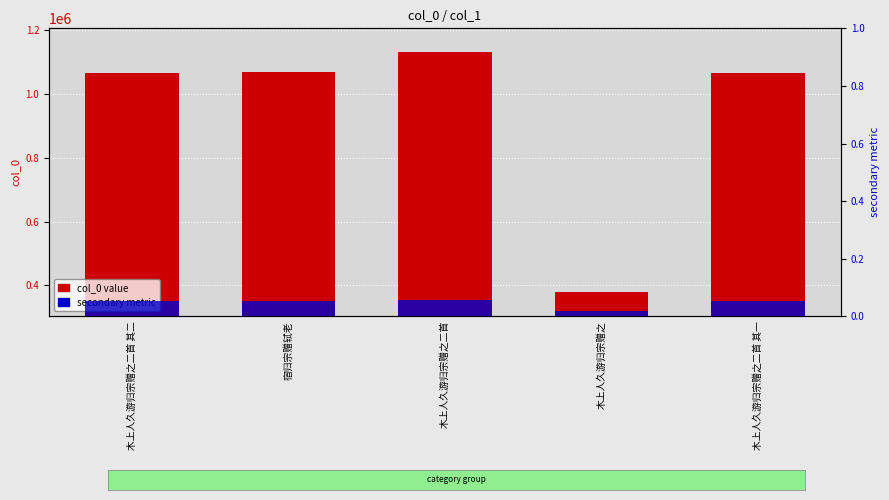

Is it true that secondary metric equals 0.1 at 木上人久游归宗赠之二首 其一?

True